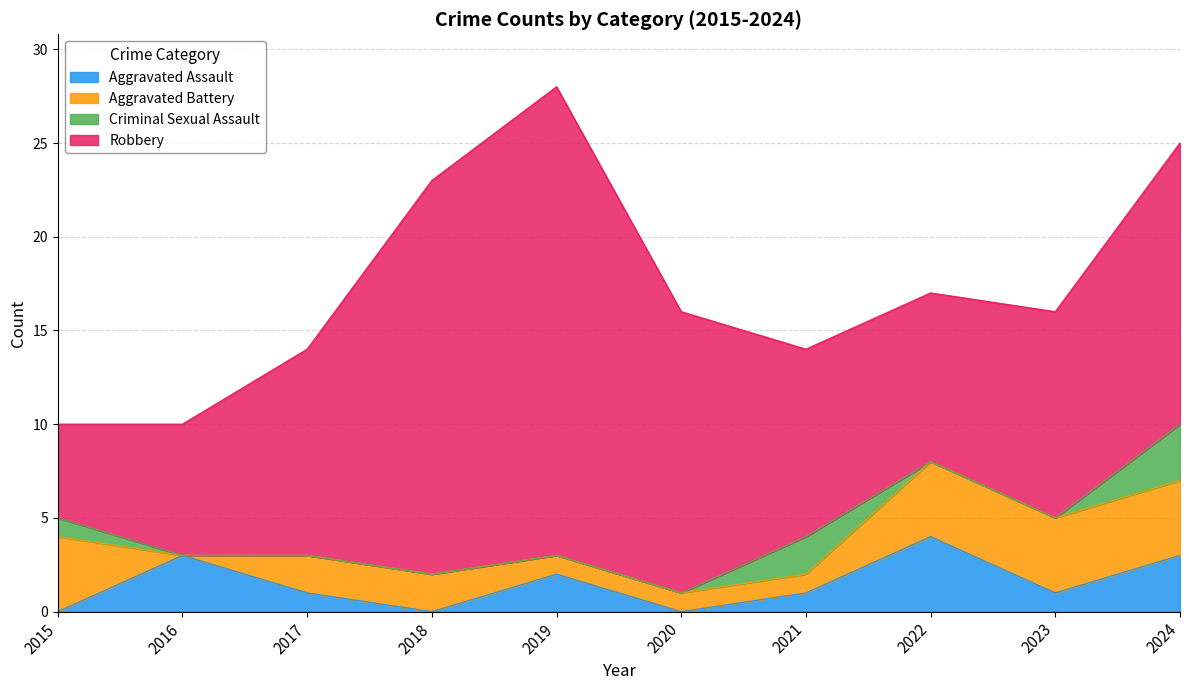

What is the total value across all series at 2022?

17